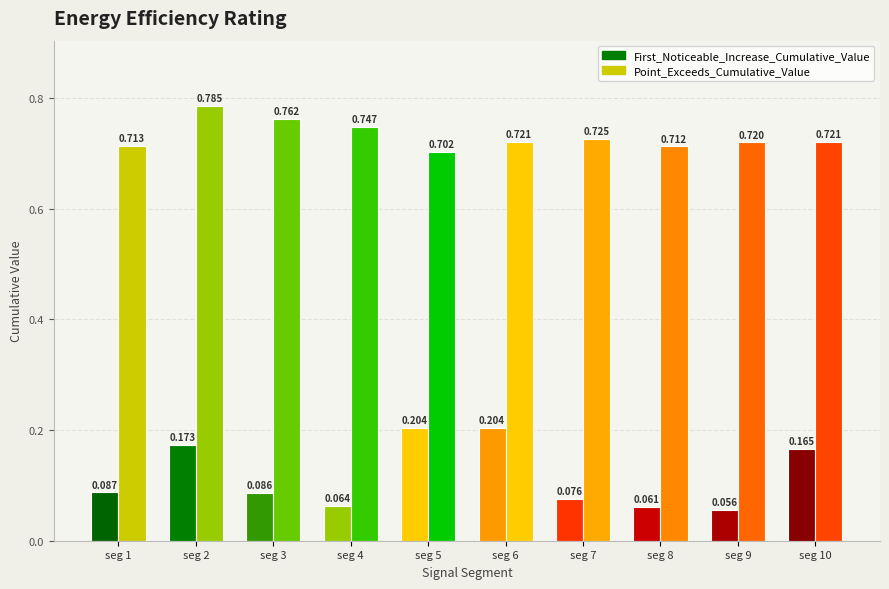

What is the value of the Point_Exceeds_Cumulative_Value bar at the 1st from the left?

0.7